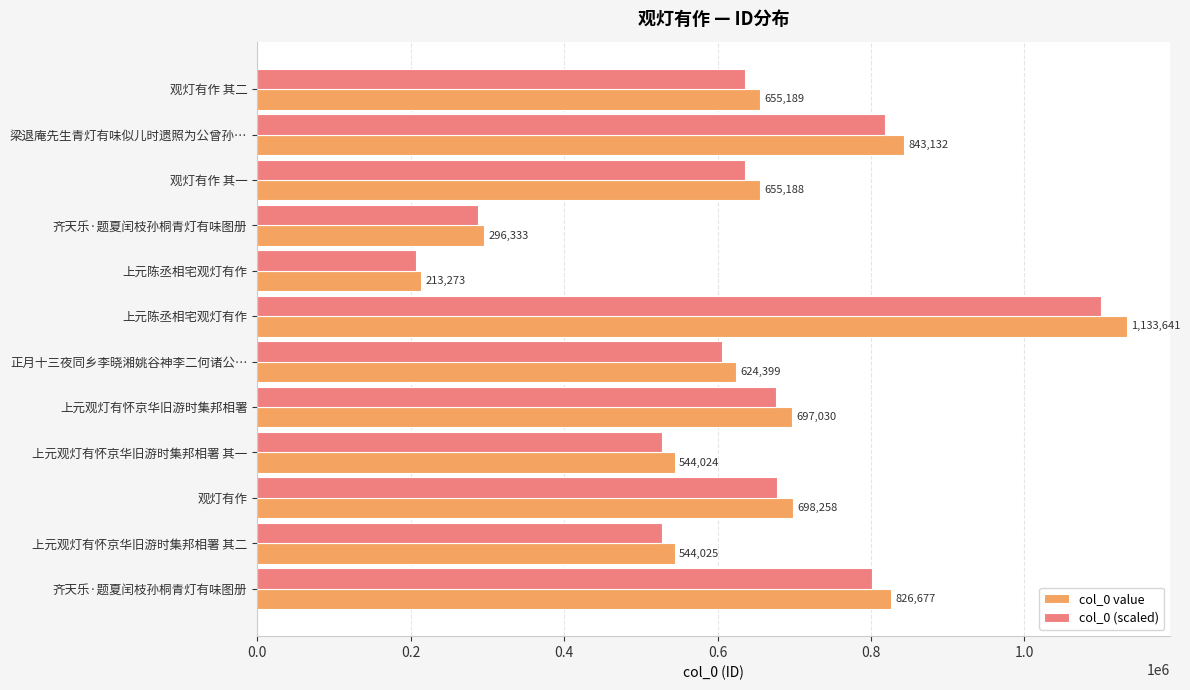

Count the number of data series in this chart.

2